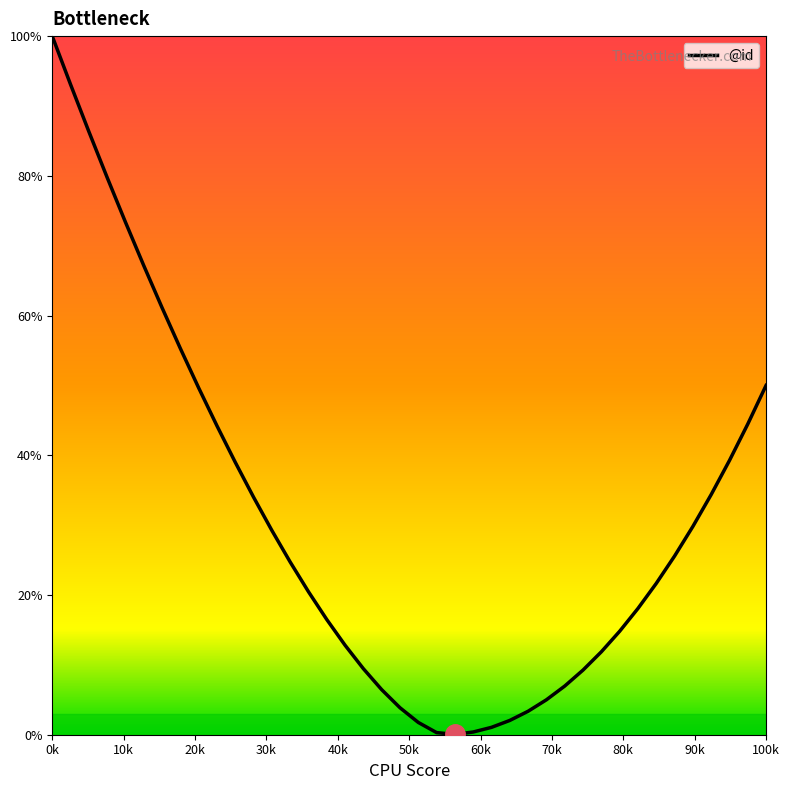

How many lines are shown in the chart?

1